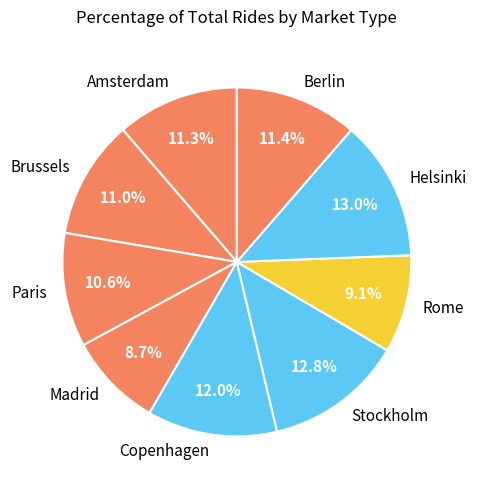

To the nearest percent, what is the difference between the Copenhagen and Rome slice percentages?

3%